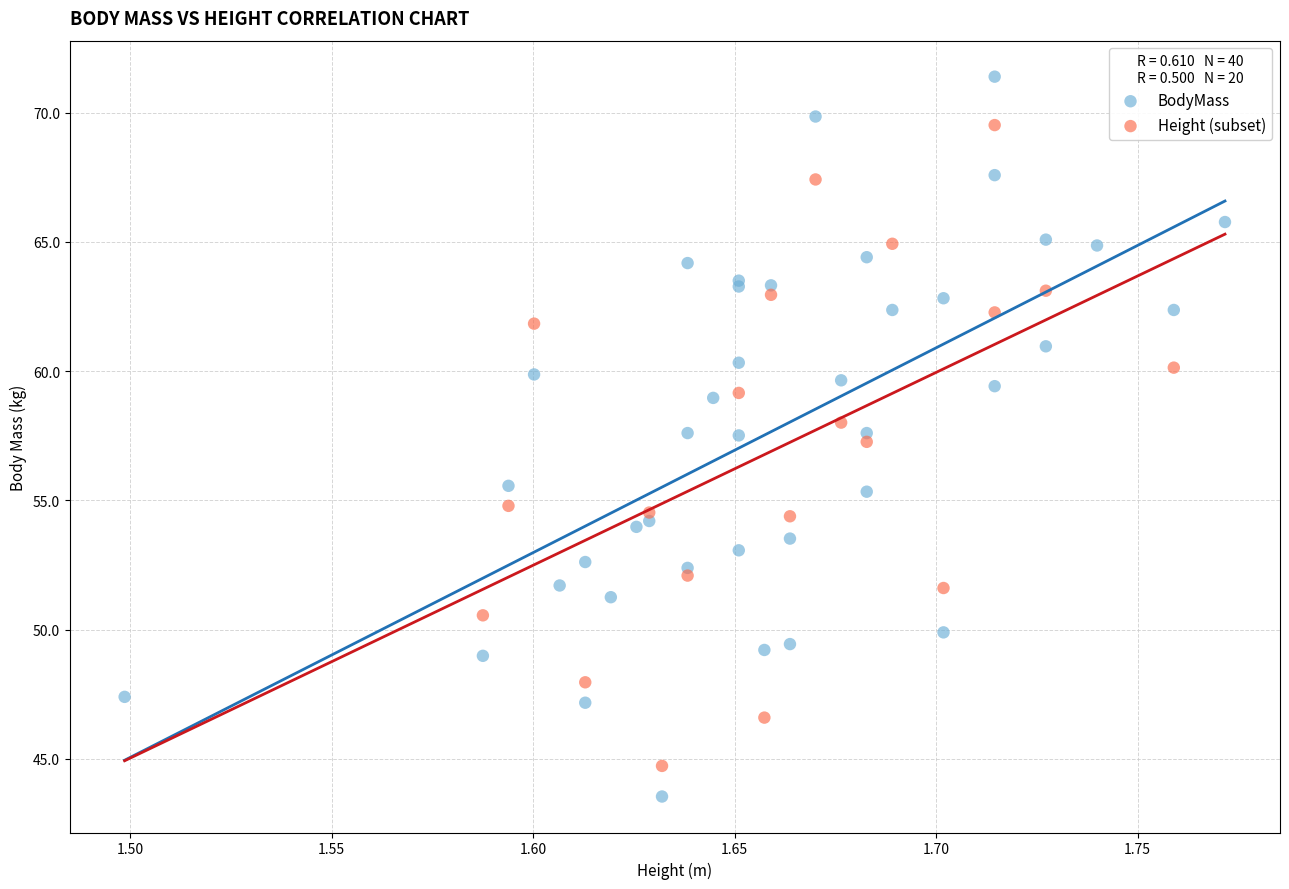

Which series contains the highest Y value?

BodyMass